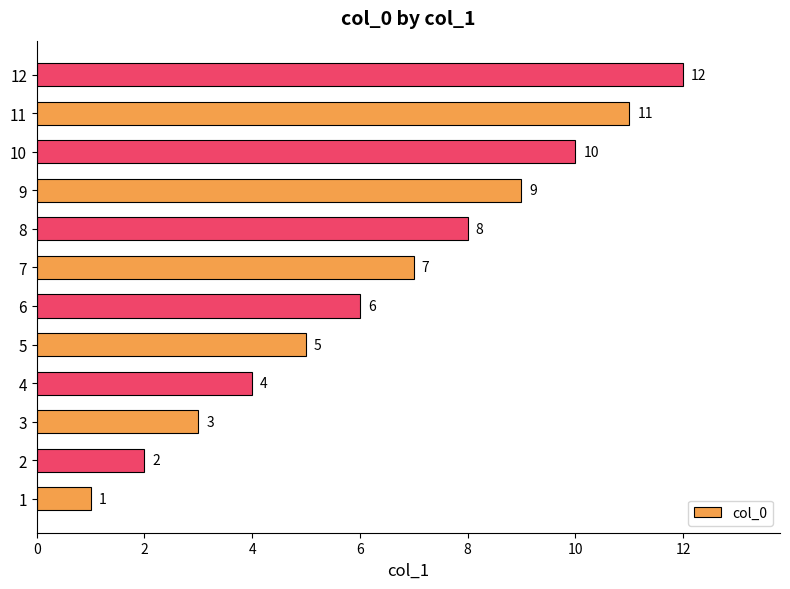

Approximately how many times larger is the value at 6 compared to 2?

3.0